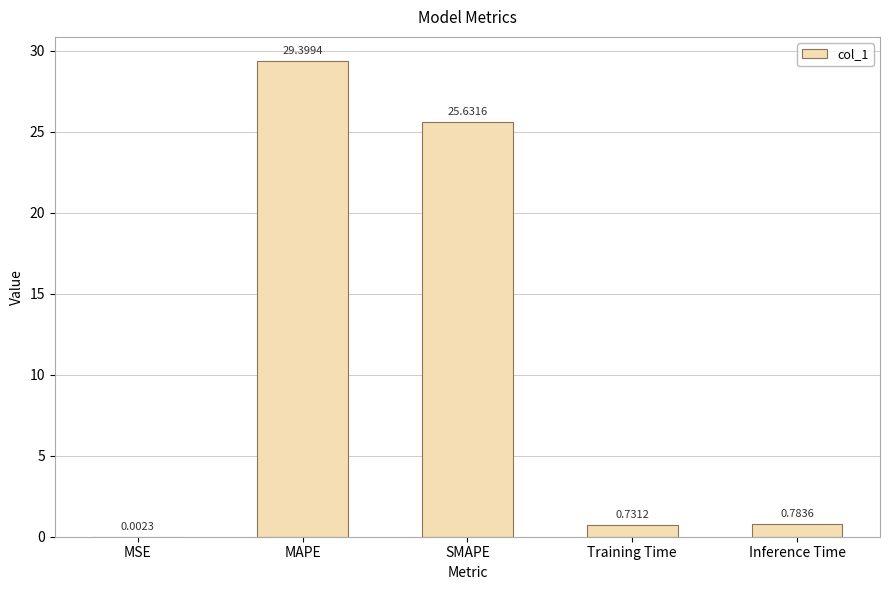

Does the chart contain stacked bars?

No